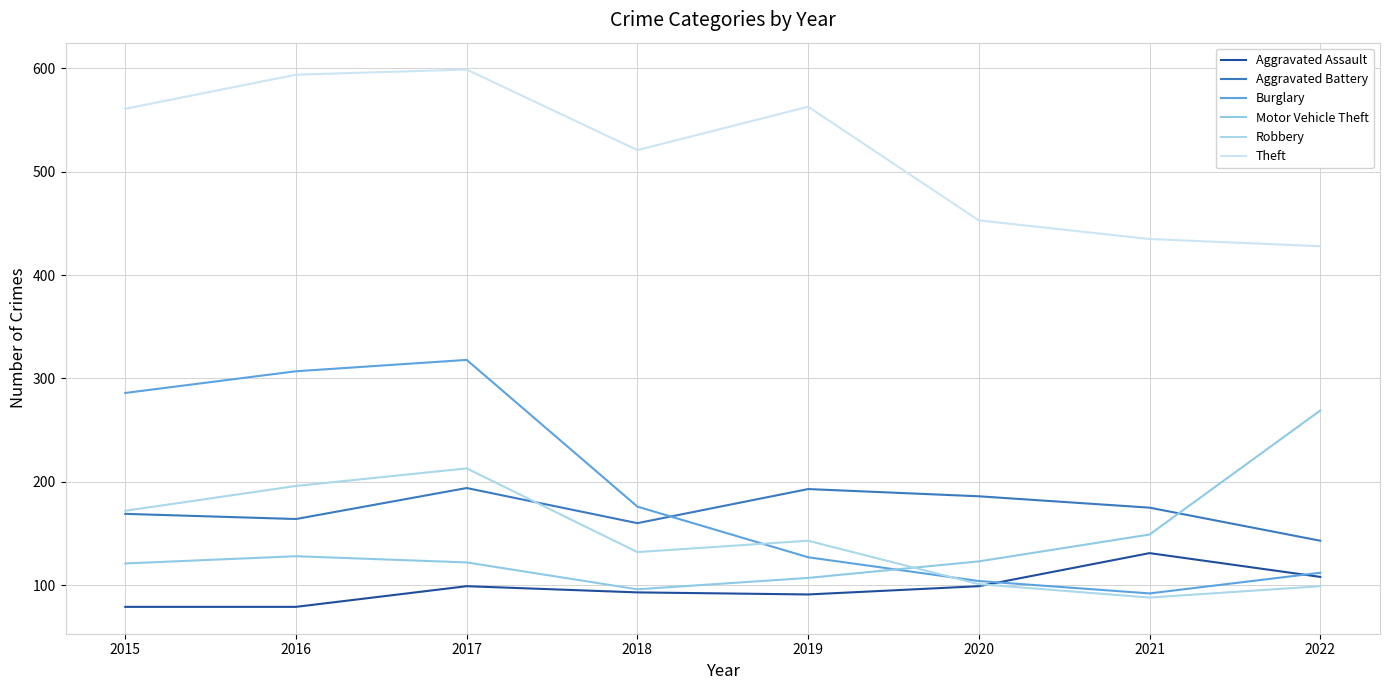

List the labels in order of Robbery value, largest first.

2017, 2016, 2015, 2019, 2018, 2020, 2022, 2021